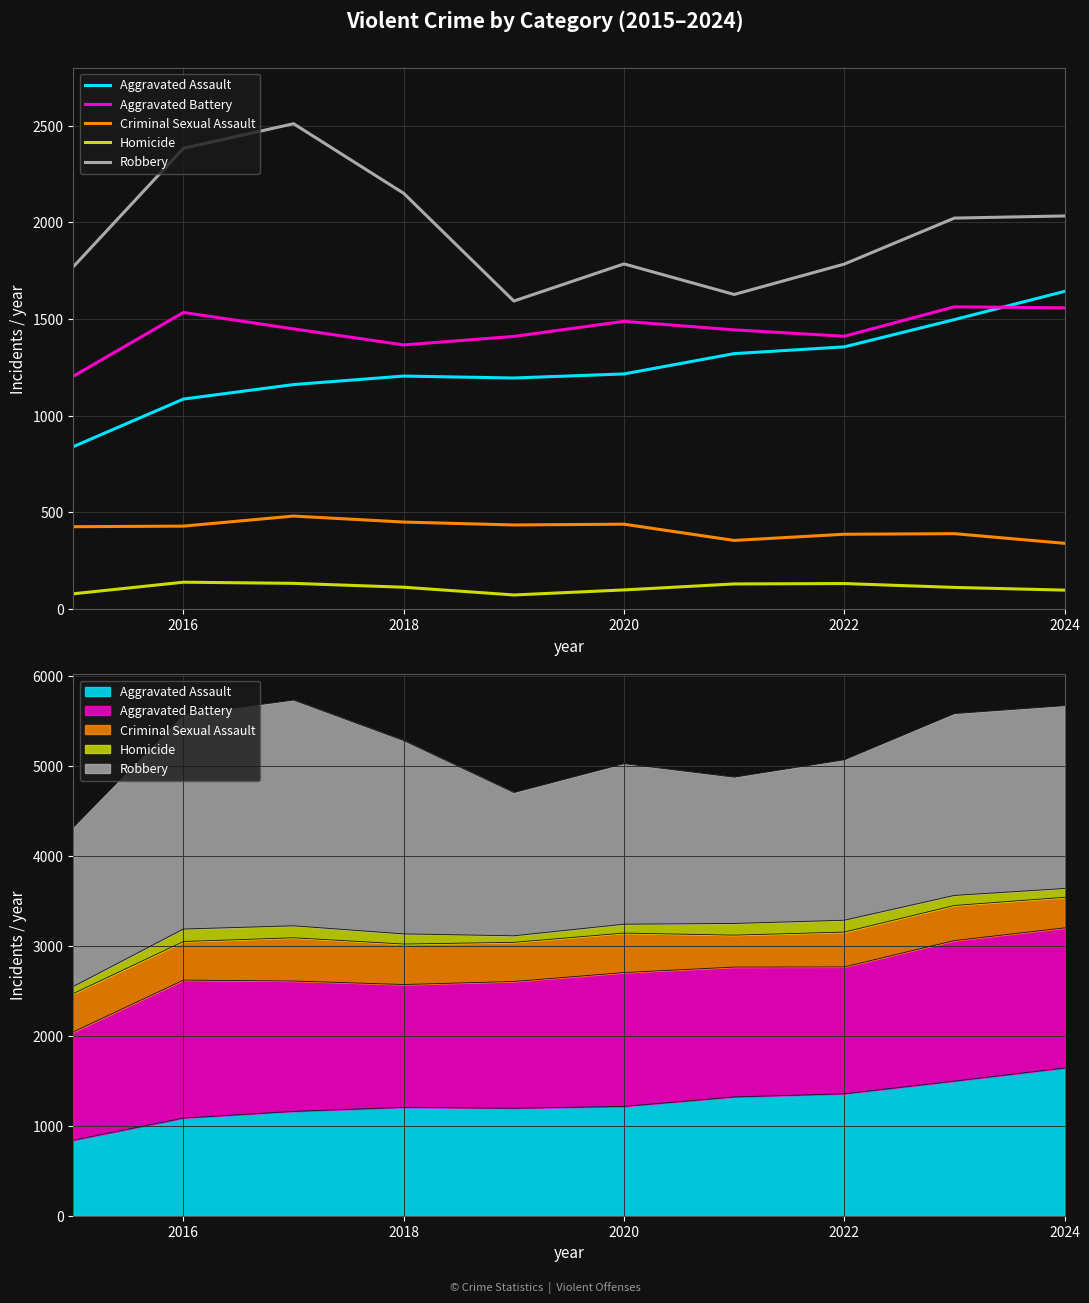

What is the value of the Robbery point at the 1st from the left?

1770